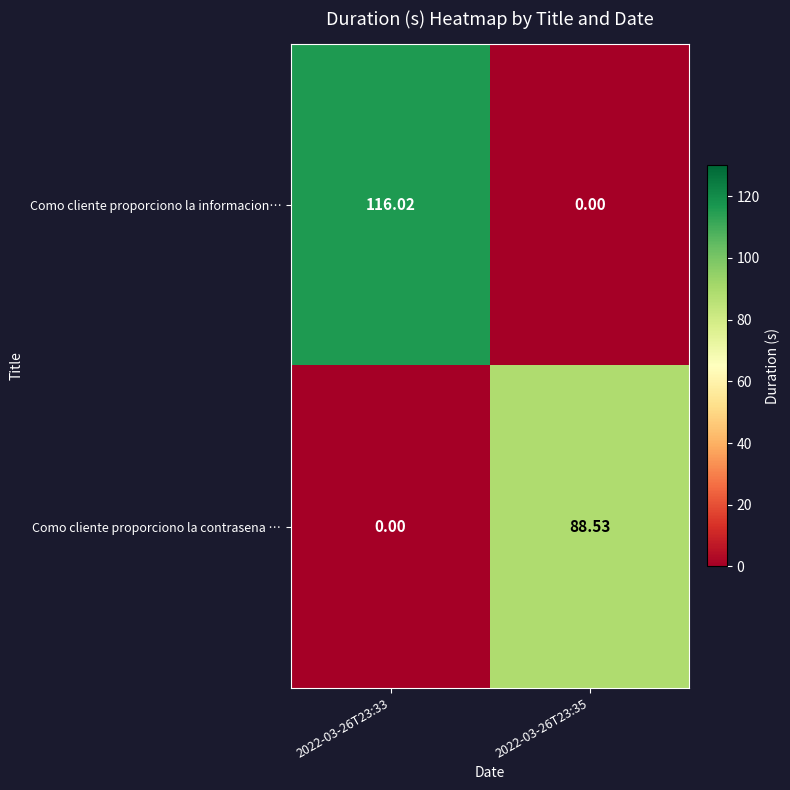

Rank the series at 2022-03-26T23:33 from lowest to highest value.

Como cliente proporciono la contrasena …, Como cliente proporciono la informacion…